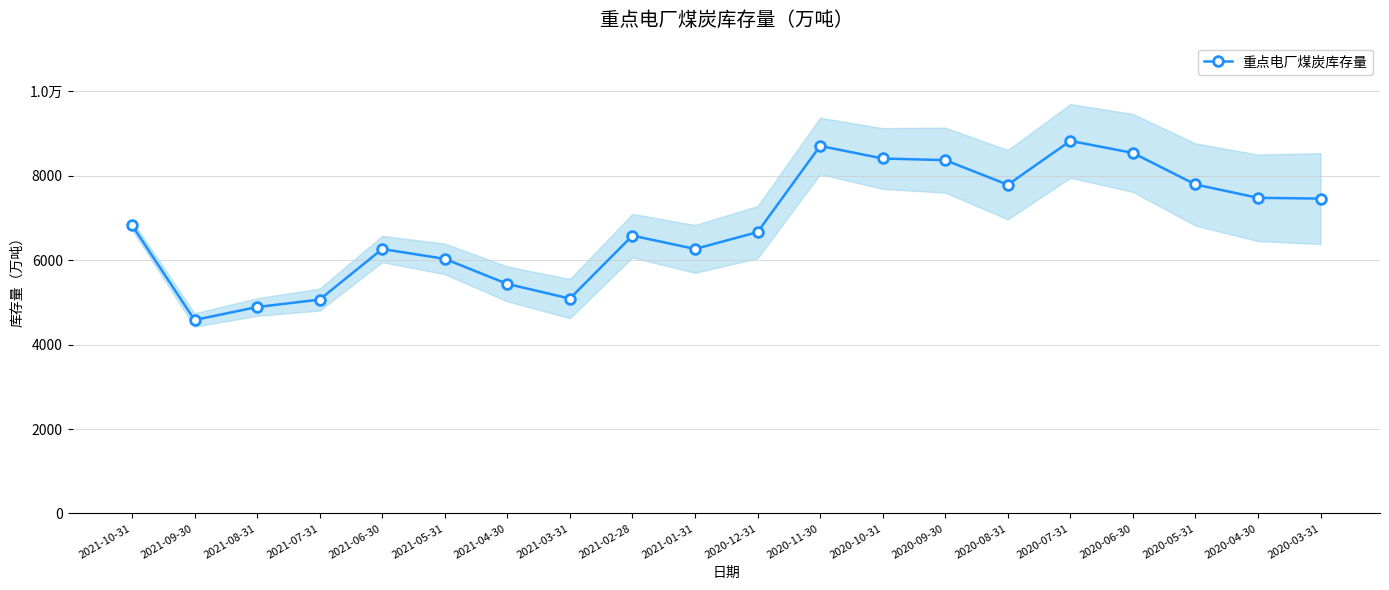

What position from the left is 2021-04-30?

7